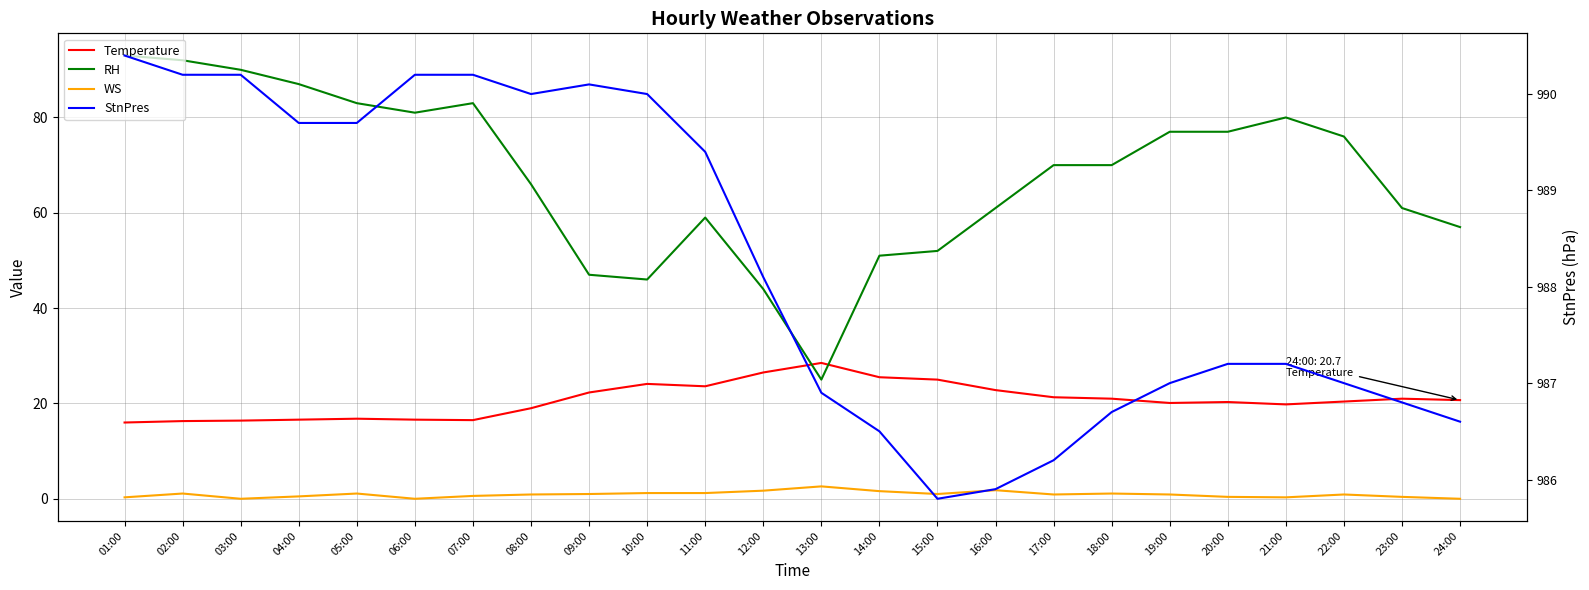

Read the WS value at 14:00.

1.6